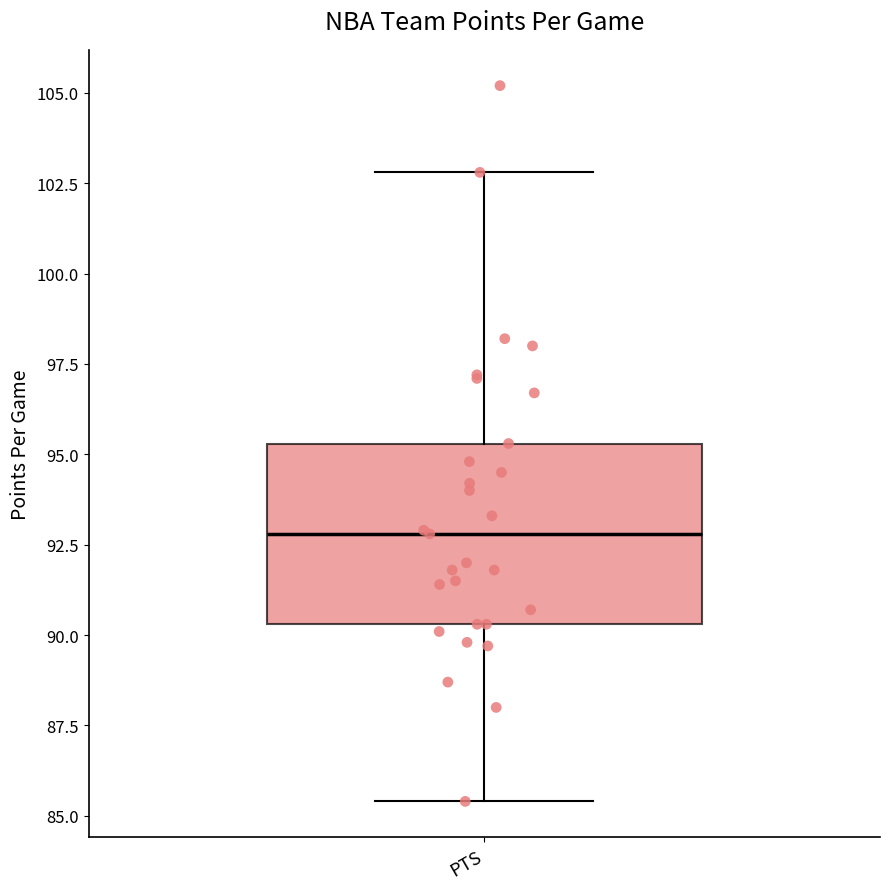

Transcribe this box plot: give where the median line is, the range the box spans, and where the two whiskers end, as read against the y-axis. The values are not printed on the chart, so give them approximately, as read against the axis.

median 93.0, box 90.5 to 95.5, whiskers 85.5 to 103.0